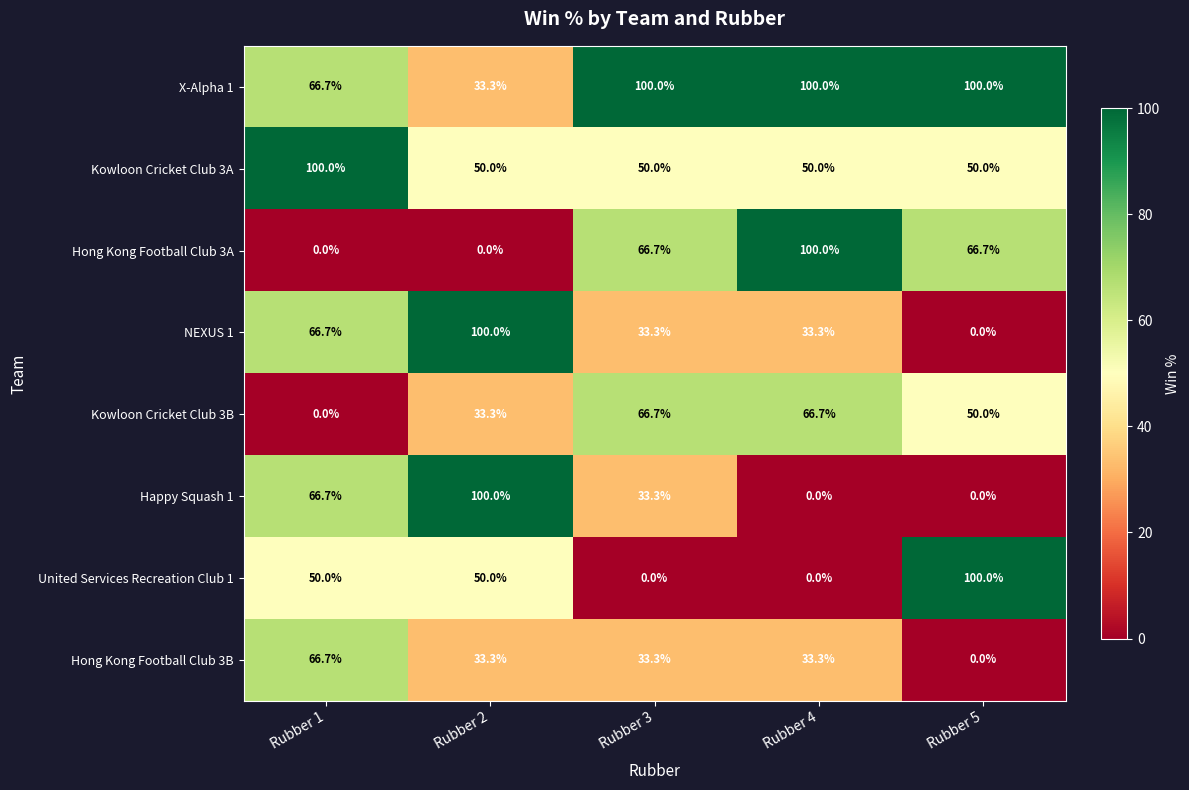

What is the maximum value shown in the chart?

100.0